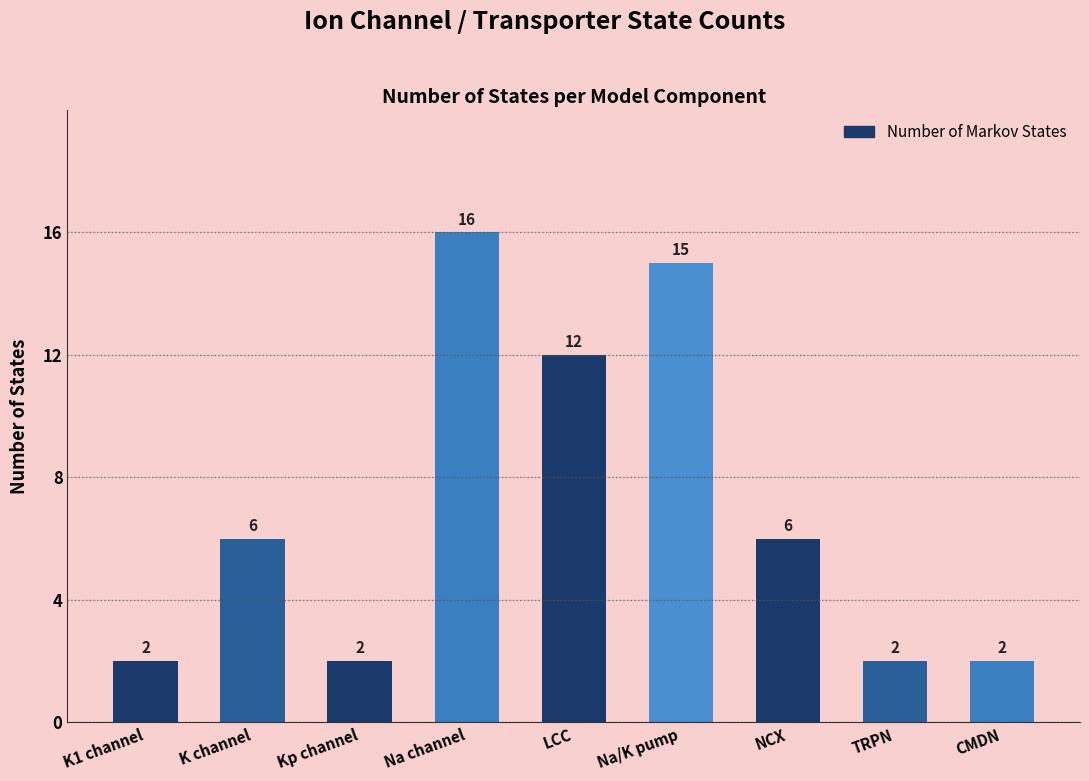

What is the sum of the values at Kp channel and Na channel?

18